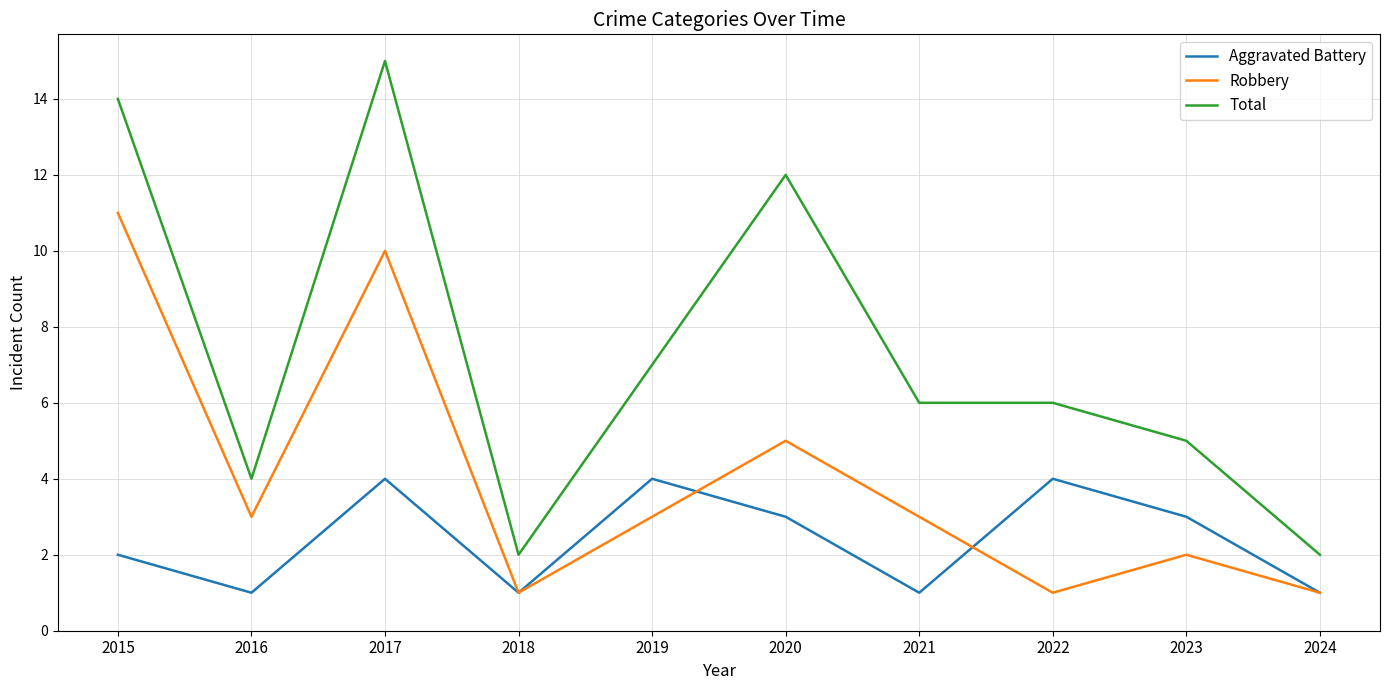

List the series in order of their overall mean, lowest first.

Aggravated Battery, Robbery, Total